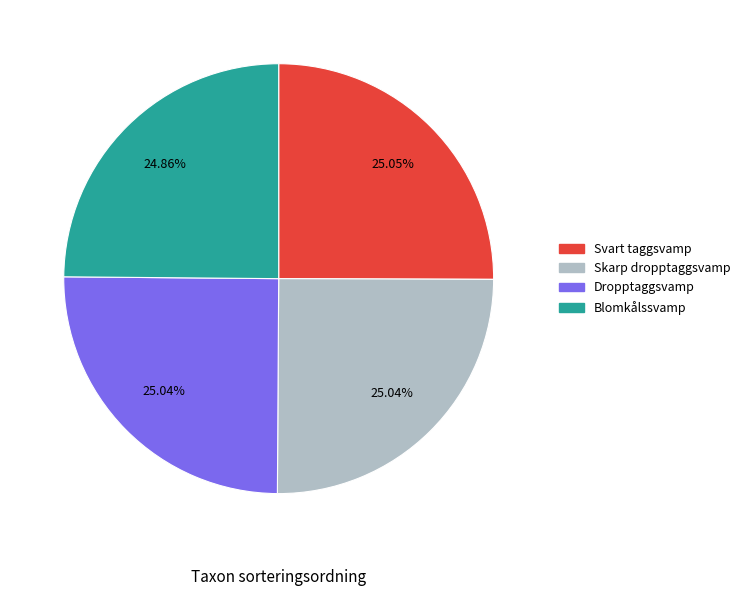

What is the ratio of the value at Skarp dropptaggsvamp to the value at Svart taggsvamp?

1.0